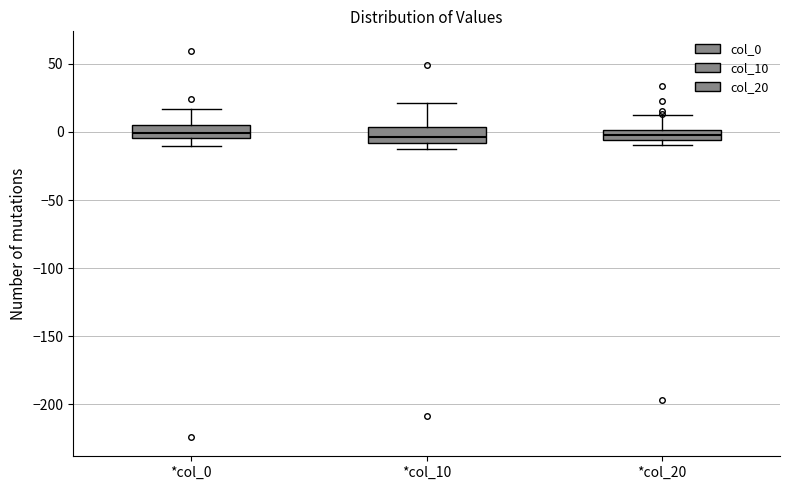

Reading left to right, read every box against the y-axis: the position of its median line, the range the box covers, and the ends of its whiskers. The values are not printed on the chart, so give them approximately, as read against the axis.

*col_0: median 0, box -5 to 5, whiskers -10 to 15
*col_10: median -5, box -10 to 5, whiskers -15 to 20
*col_20: median 0 (inside the box), box -5 to 0, whiskers -10 to 10